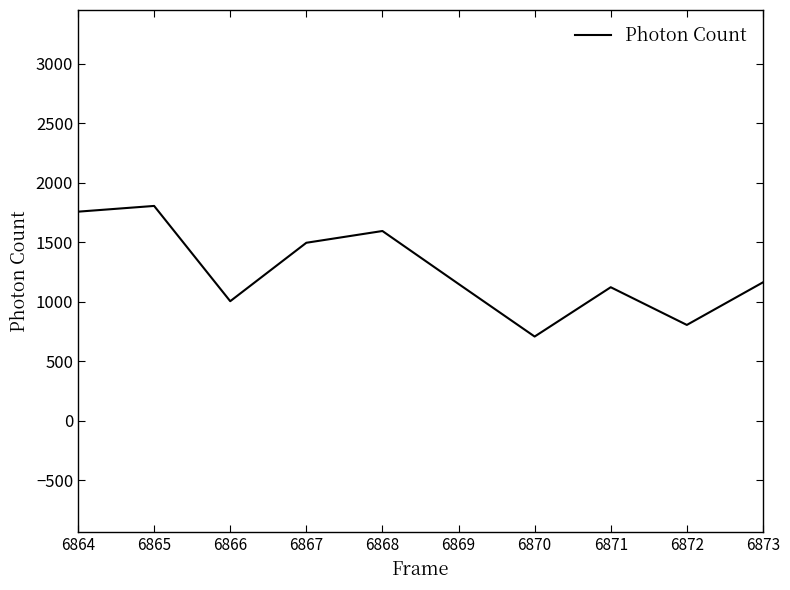

What is the difference between the maximum and minimum values?

1097.9